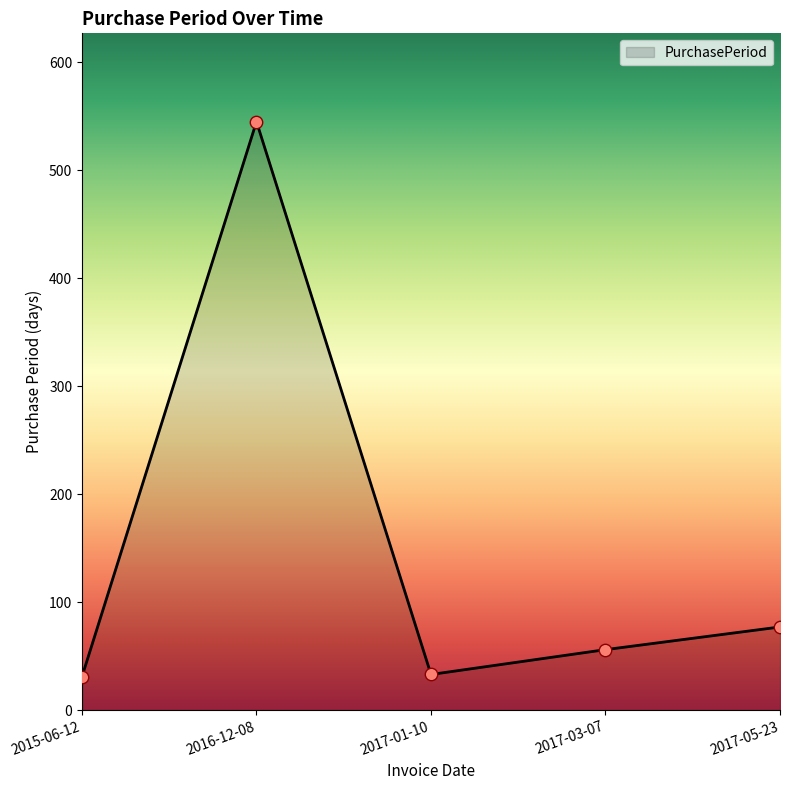

What is the ratio of the value at 2015-06-12 to the value at 2017-01-10?

0.9